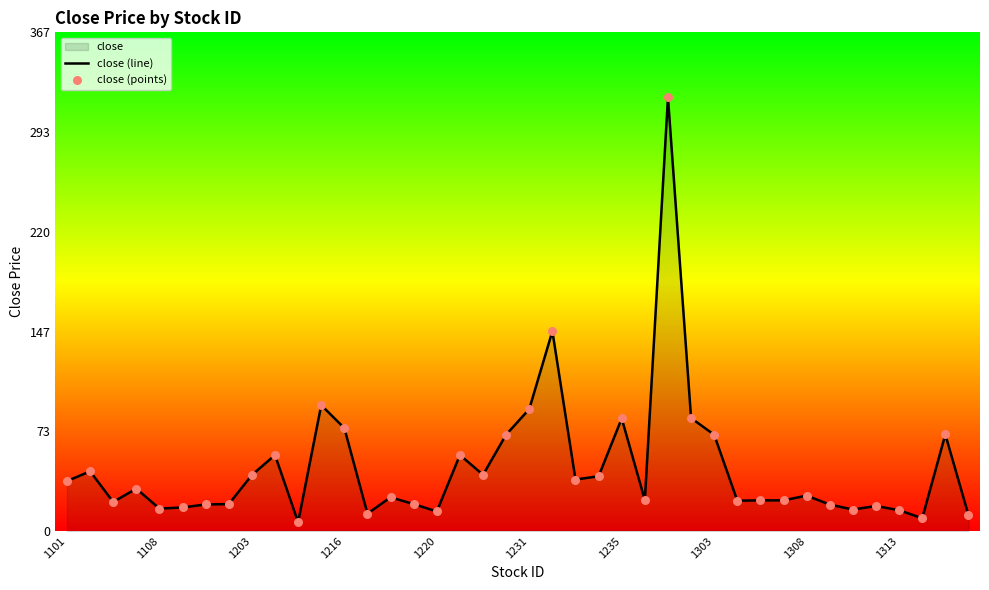

At how many categories does at least one series exceed 184?

1